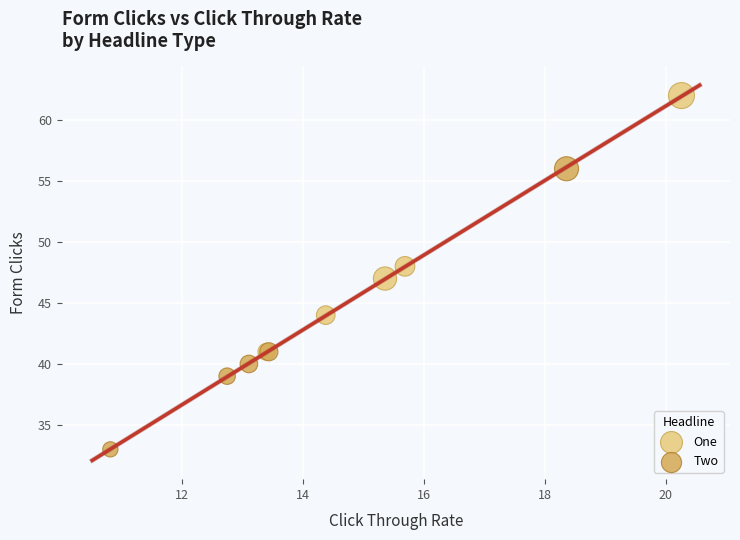

Which series reaches the maximum Y coordinate?

One